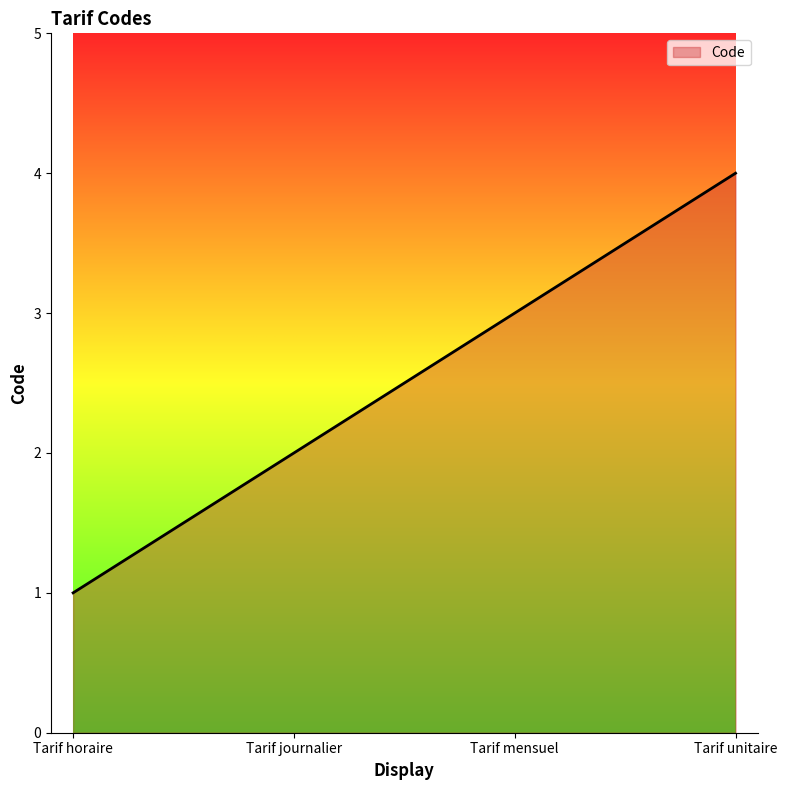

What position from the right is Tarif mensuel?

2